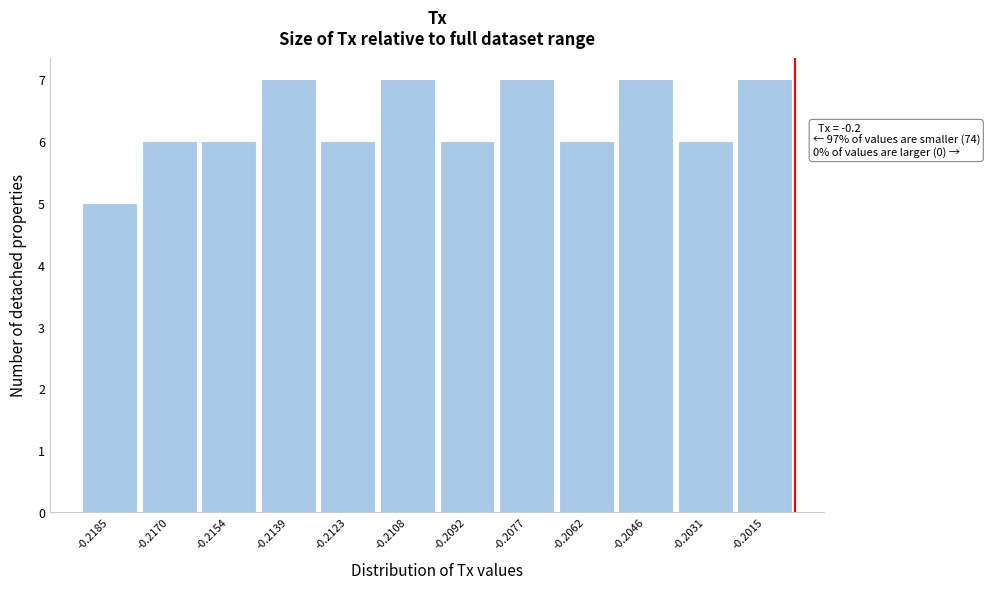

Reading right to left, extract all data points from this chart.

7	6	7	6	7	6	7	6	7	6	6	5